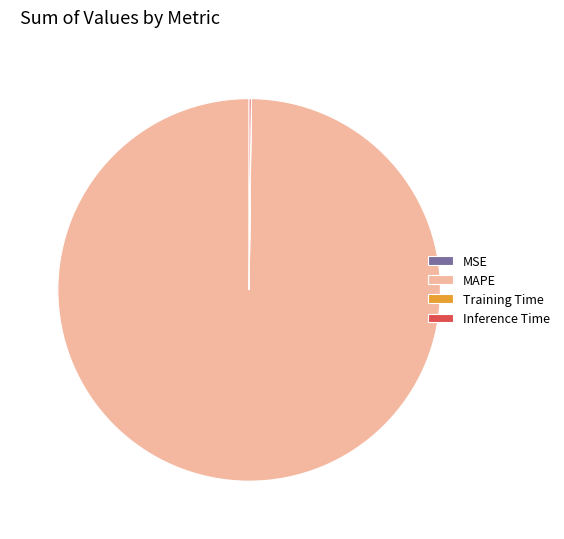

Which category accounts for the majority?

MAPE